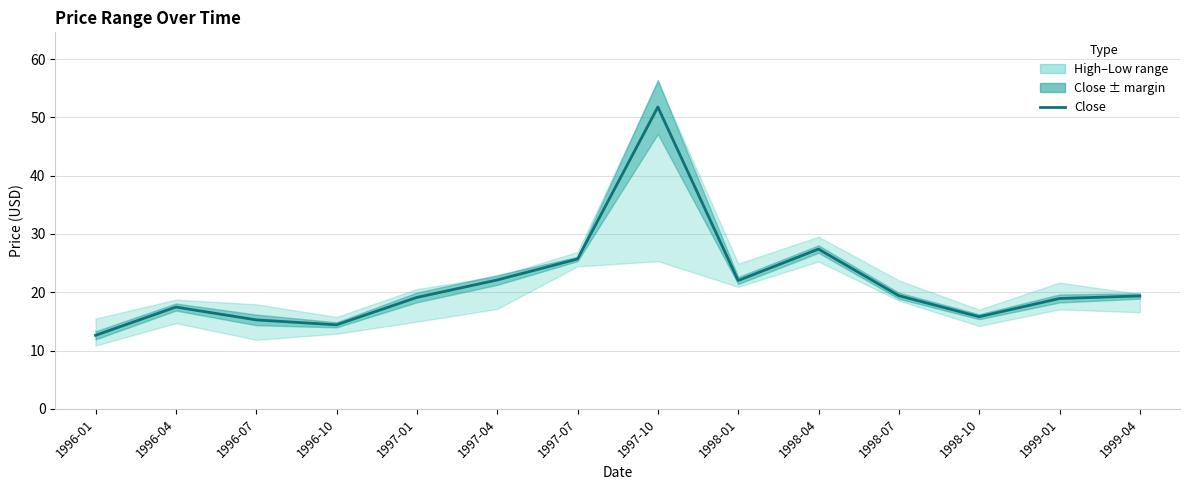

Rank the categories by value from lowest to highest.

1996-01, 1996-10, 1996-07, 1998-10, 1996-04, 1999-01, 1997-01, 1999-04, 1998-07, 1998-01, 1997-04, 1997-07, 1998-04, 1997-10